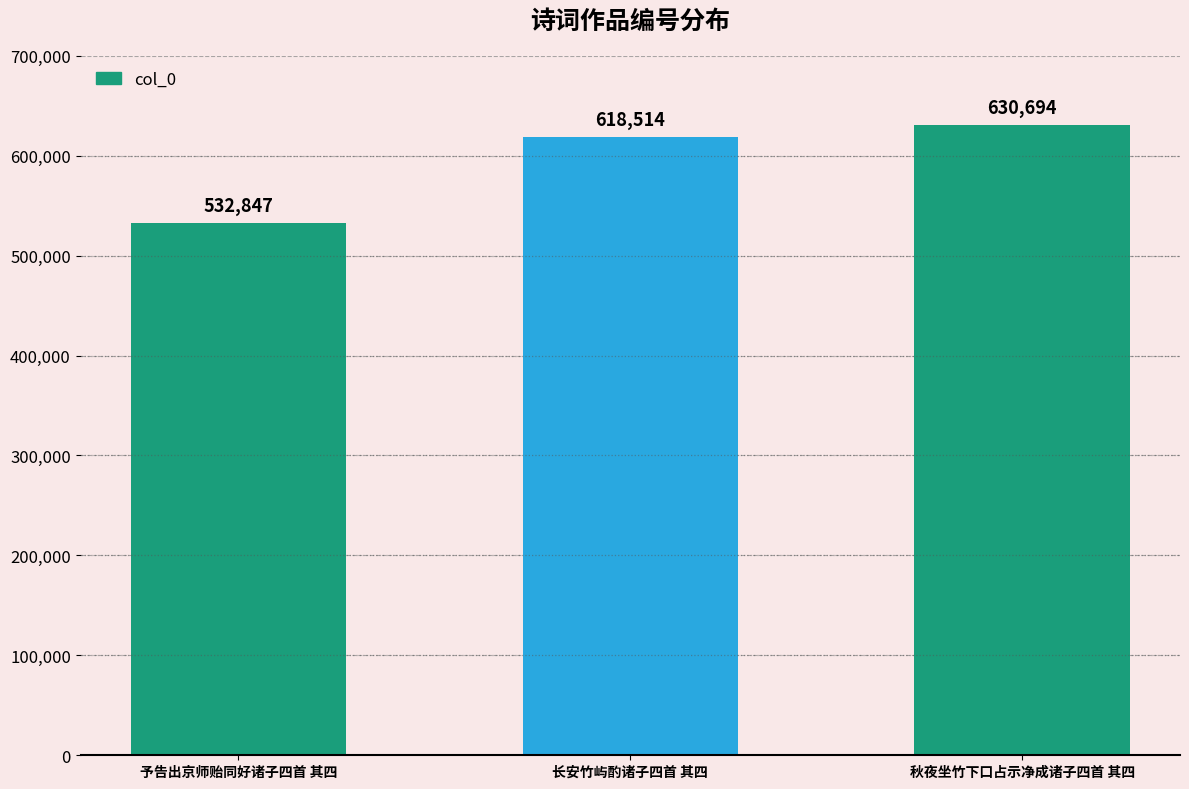

The chart shows a value of 630694 at 秋夜坐竹下口占示净成诸子四首 其四. True or false?

True